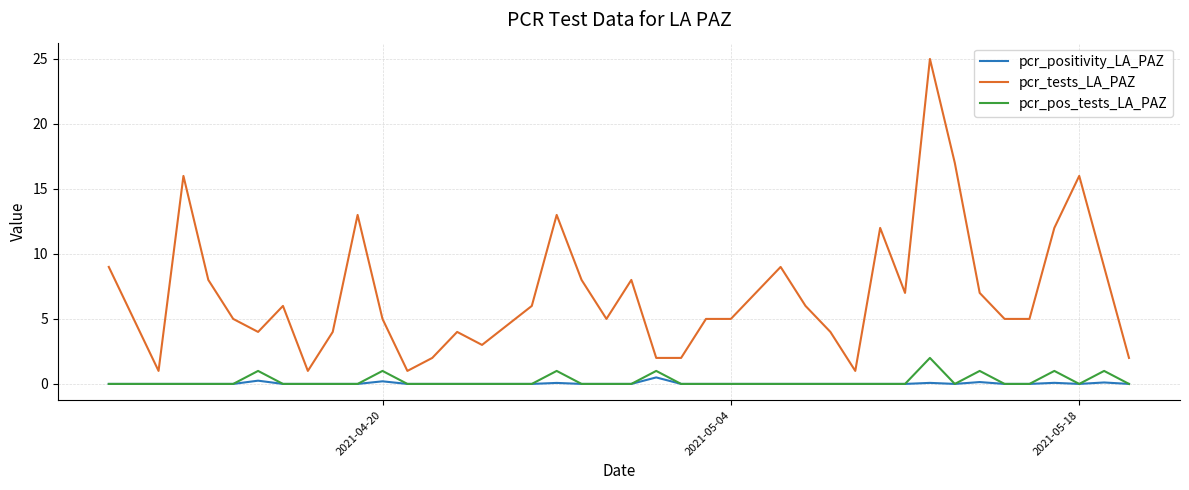

Which series has the widest spread of values?

pcr_tests_LA_PAZ